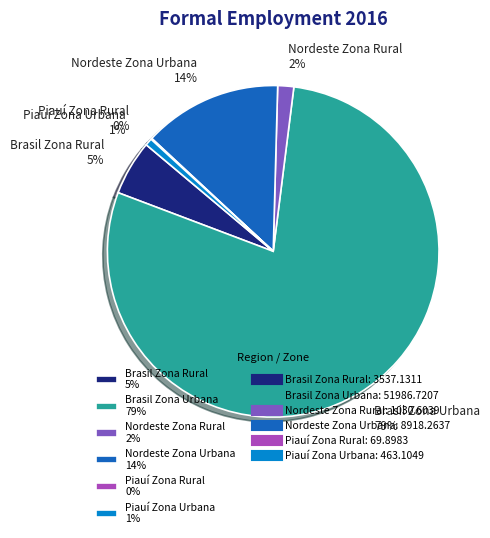

To the nearest percent, what portion does Brasil Zona Rural 5% represent?

5%